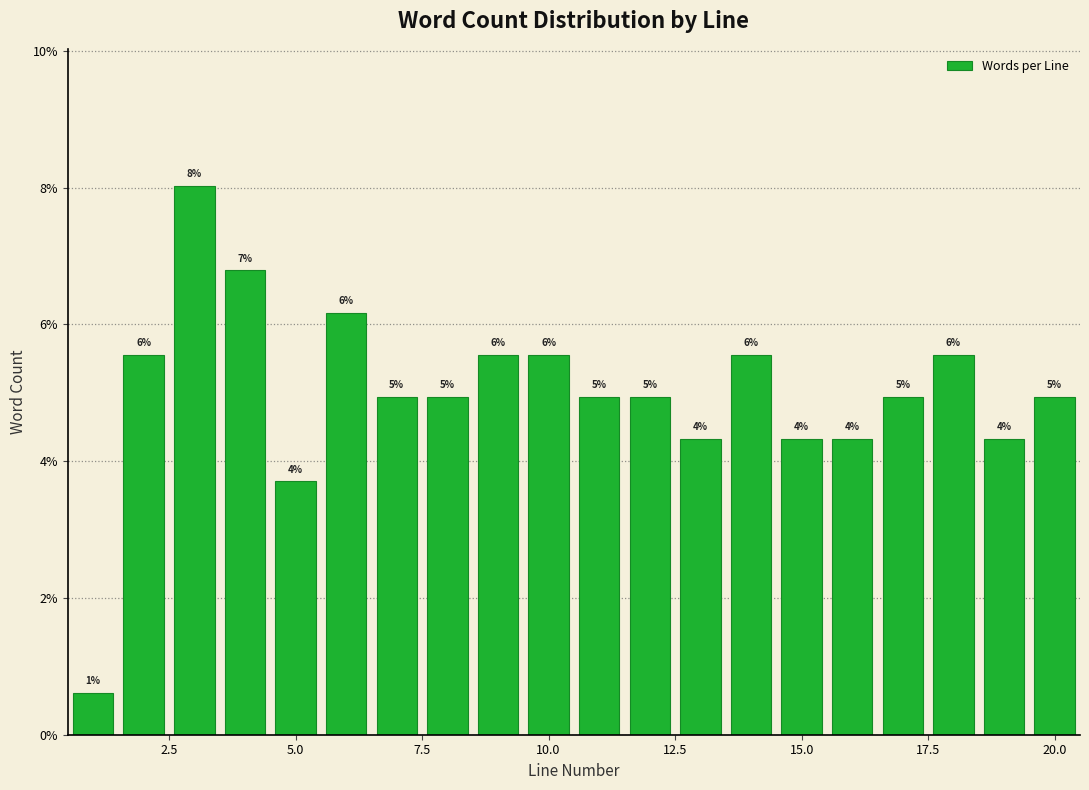

Read against the x-axis, roughly where is the centre of the tallest bar?

3.0